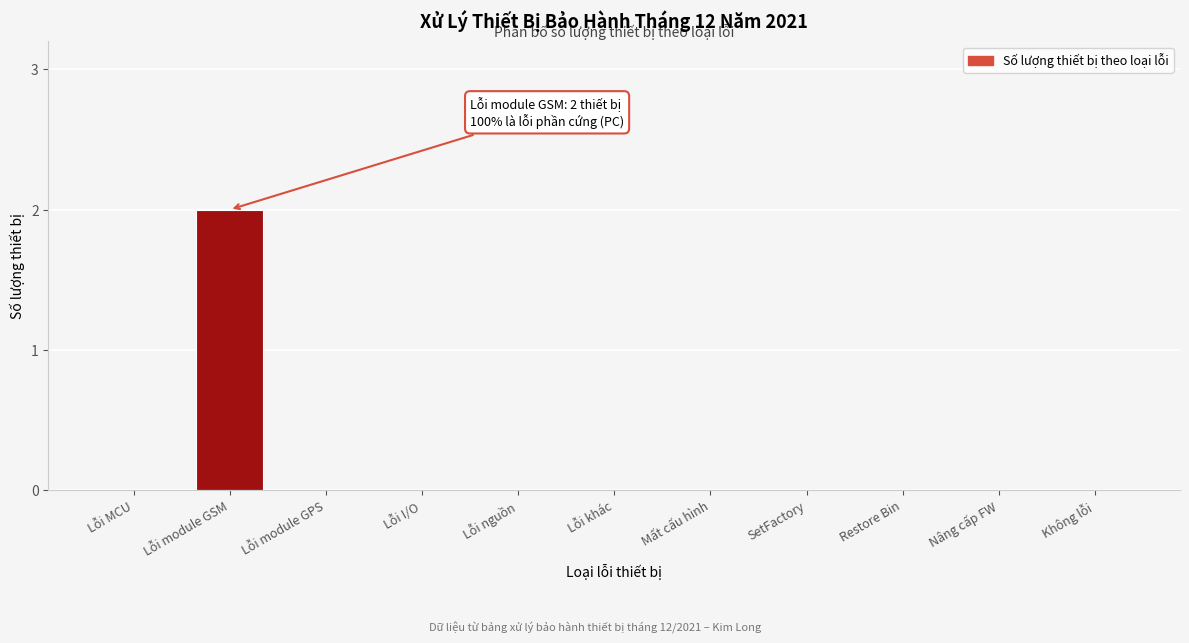

Reading left to right, what are all the values shown in this chart?

Lỗi MCU=0	Lỗi module GSM=2	Lỗi module GPS=0	Lỗi I/O=0	Lỗi nguồn=0	Lỗi khác=0	Mất cấu hình=0	SetFactory=0	Restore Bin=0	Nâng cấp FW=0	Không lỗi=0